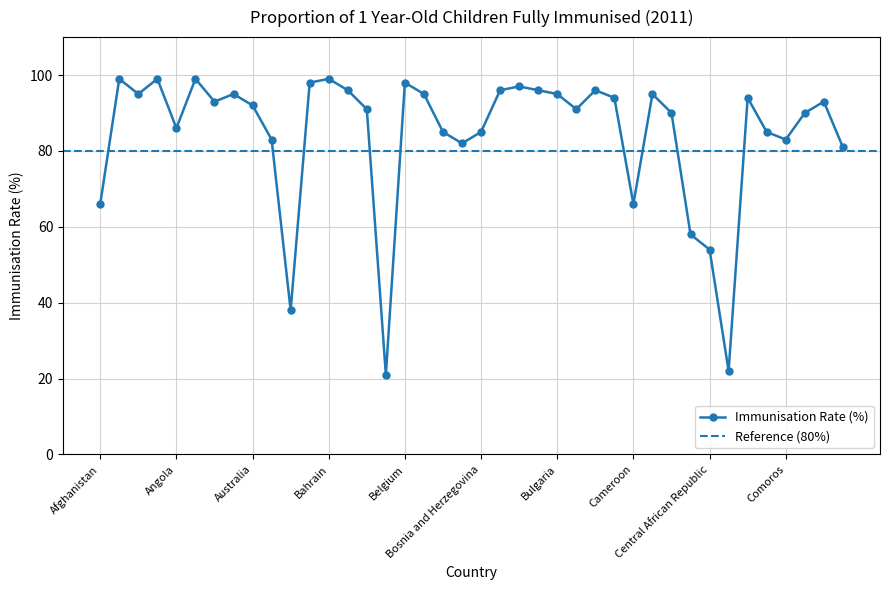

Which has a higher value, Congo or Armenia?

Armenia